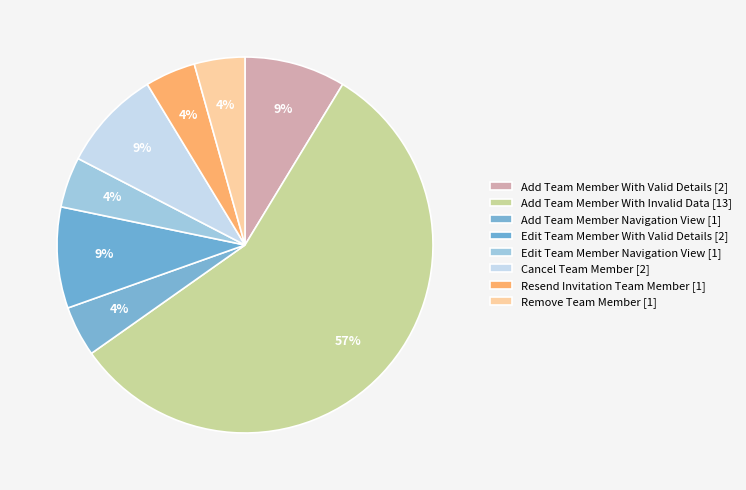

Count the number of slices in the pie.

8